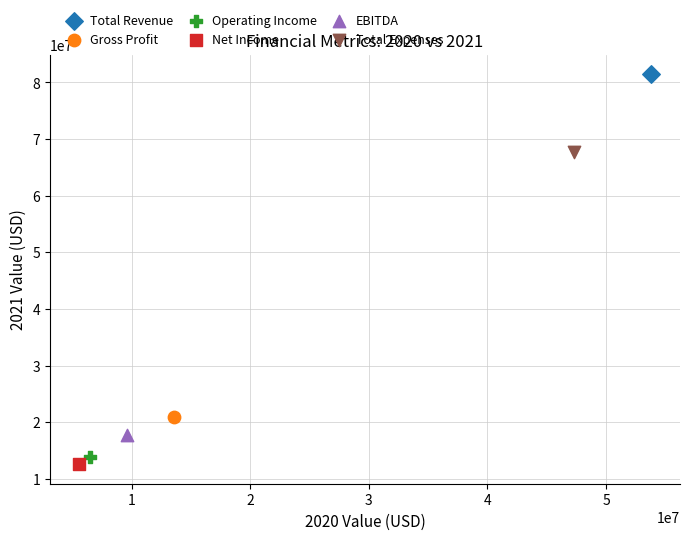

What are all the series names shown in the legend?

Total Revenue, Gross Profit, Operating Income, Net Income, EBITDA, Total Expenses